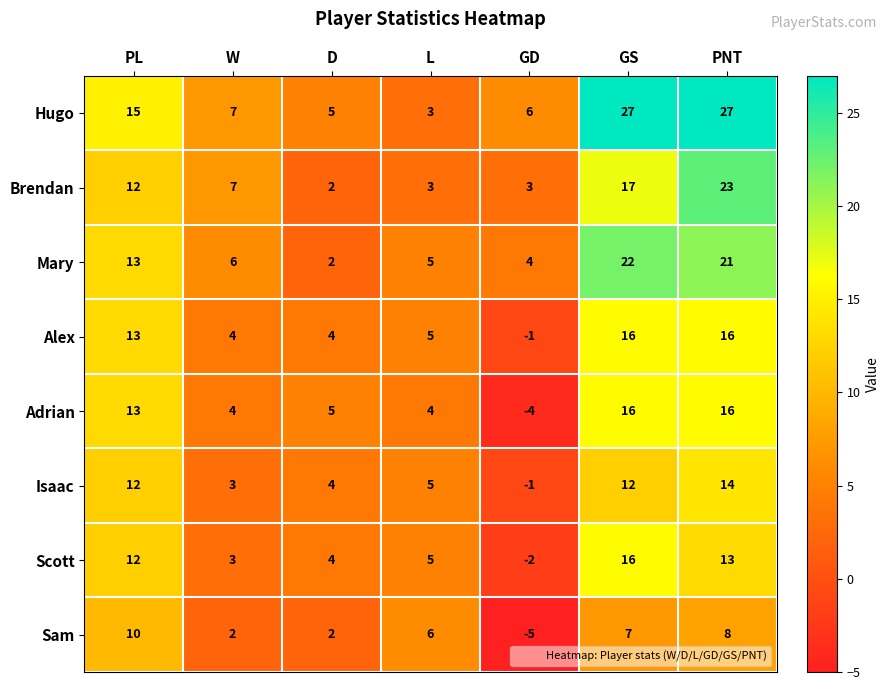

At which label does Brendan reach its peak?

PNT